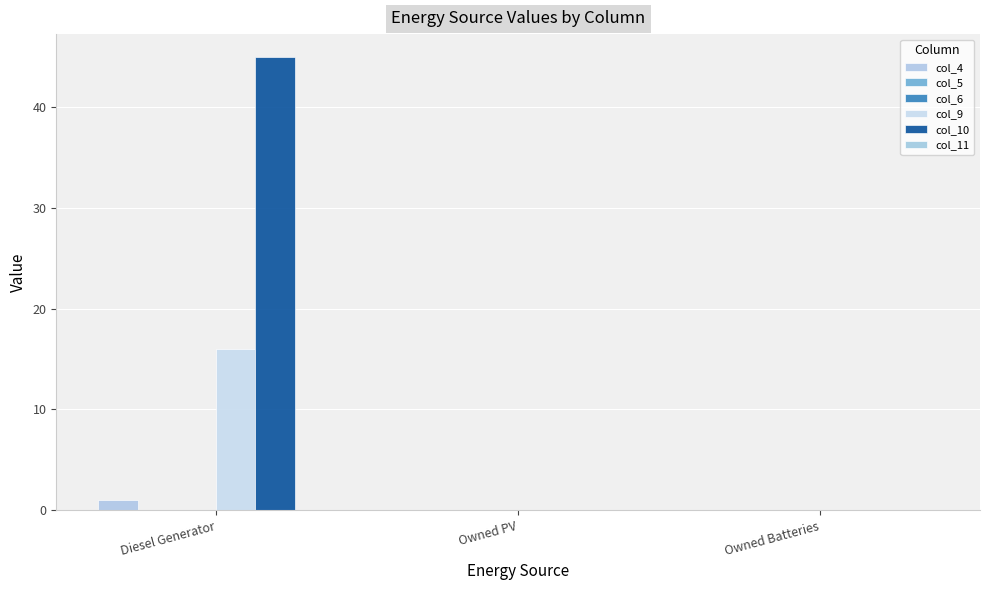

True or false: col_4 has a value of 0.3 at Diesel Generator.

False